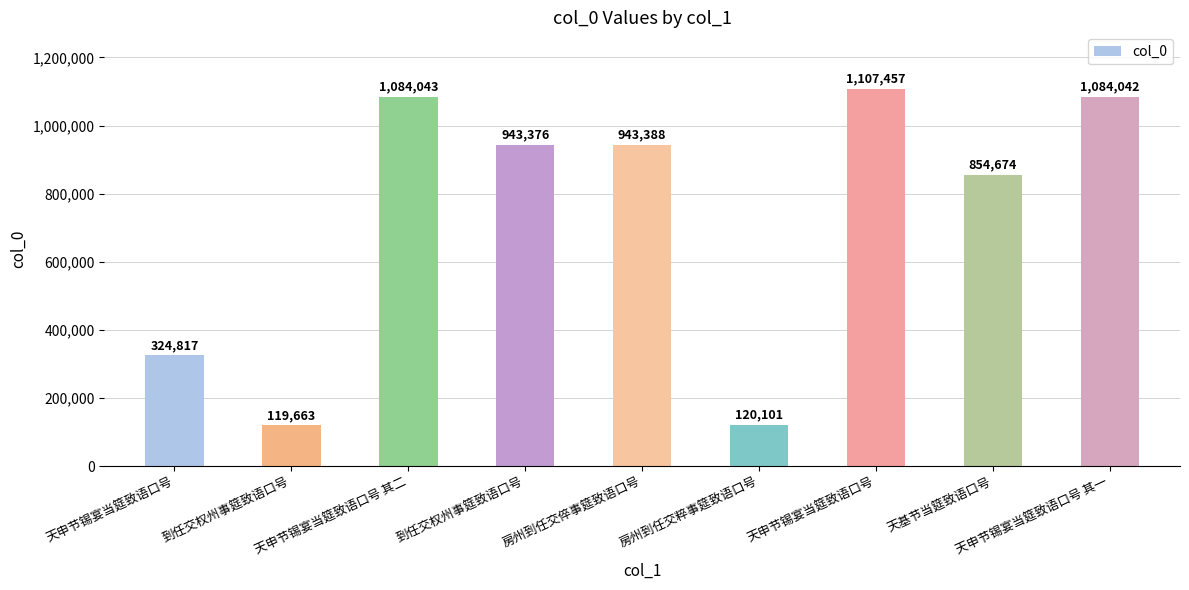

What is the label of the 1st bar from the right?

天申节锡宴当筵致语口号 其一